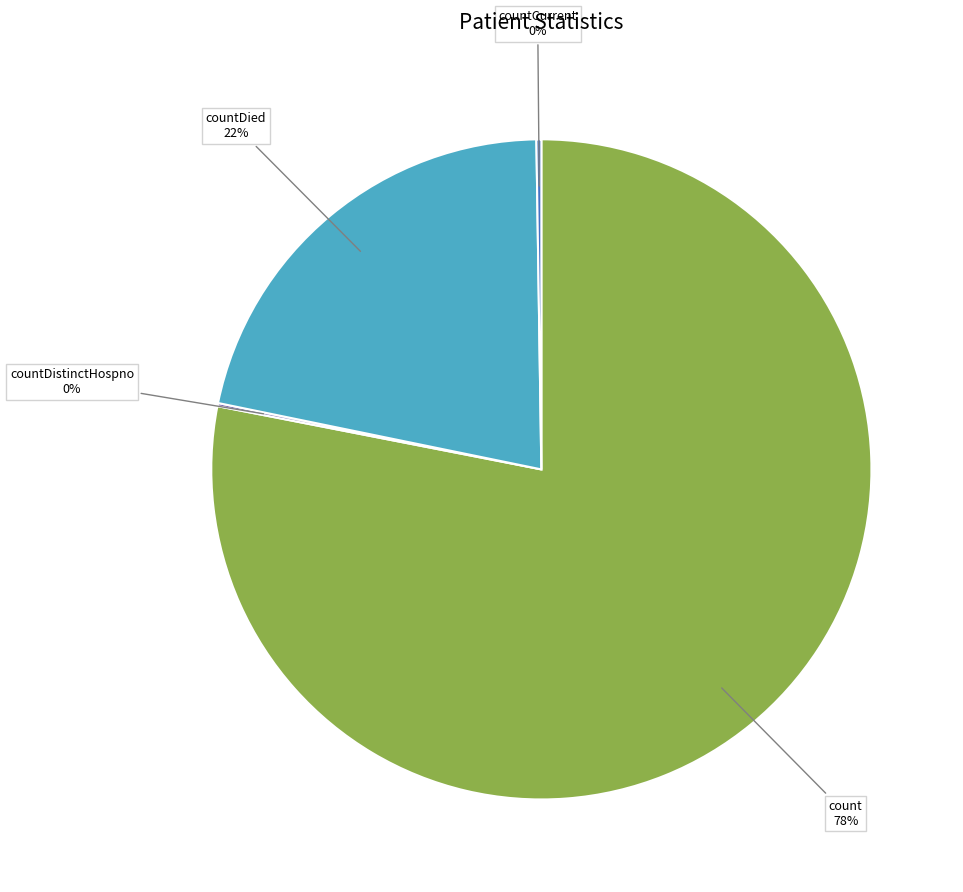

Is there a majority slice in this chart?

Yes